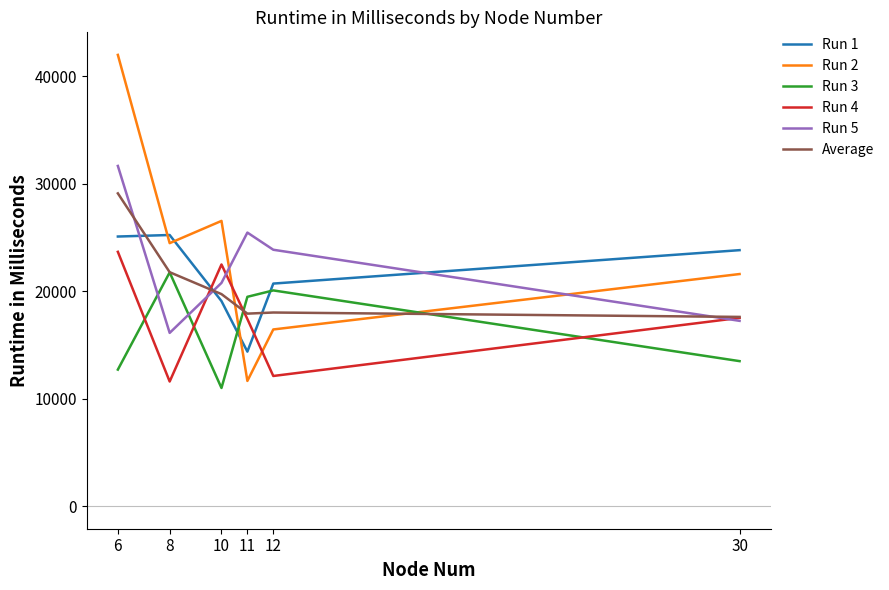

Which category has the lowest value across all series?

10